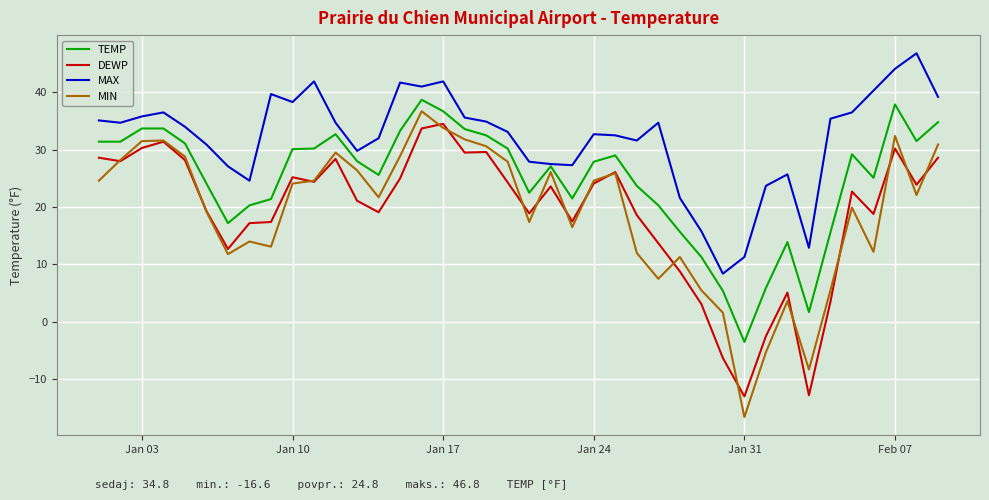

Which series has the largest range (max minus min)?

MIN